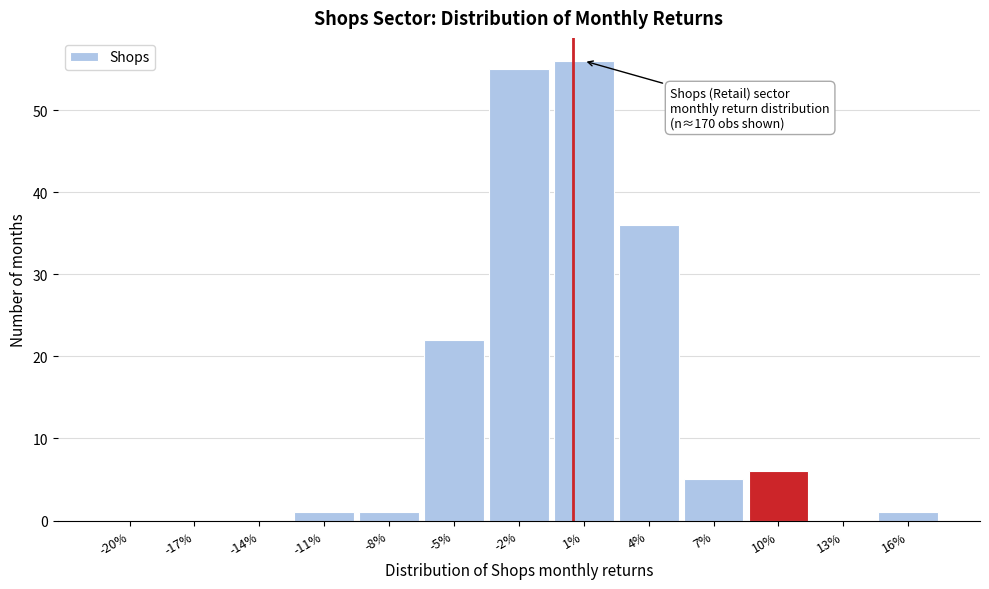

Reading left to right, list all the values displayed in this chart.

-20%=0	-17%=0	-14%=0	-11%=1	-8%=1	-5%=22	-2%=55	1%=56	4%=36	7%=5	10%=6	13%=0	16%=1